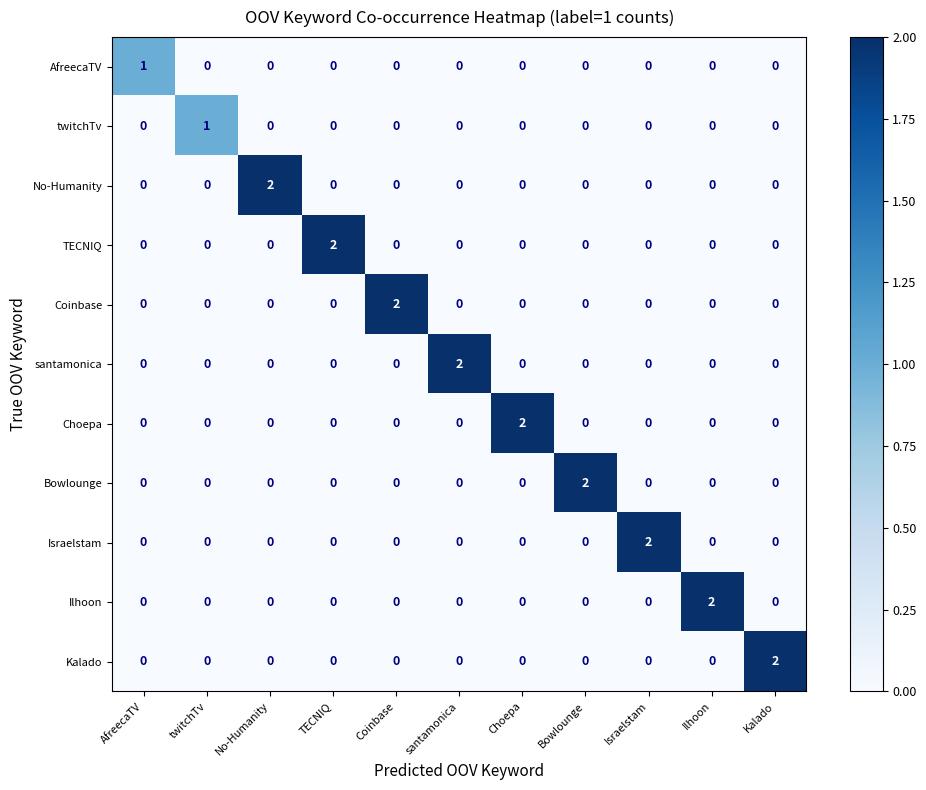

How many Israelstam values are between 0 and 1?

10